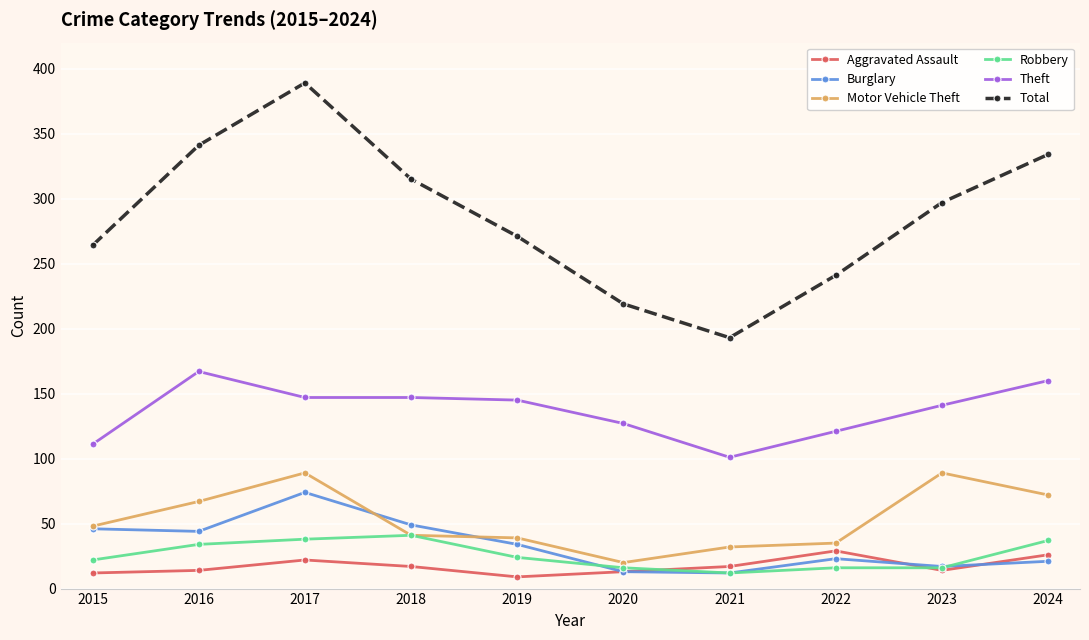

What is the greatest value displayed?

389